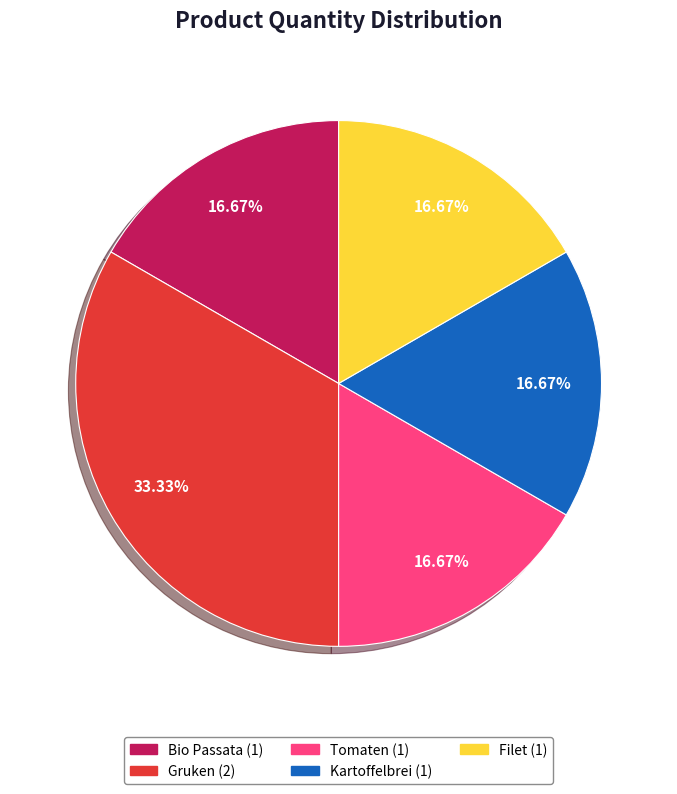

Does Bio Passata represent more than half of the total?

No